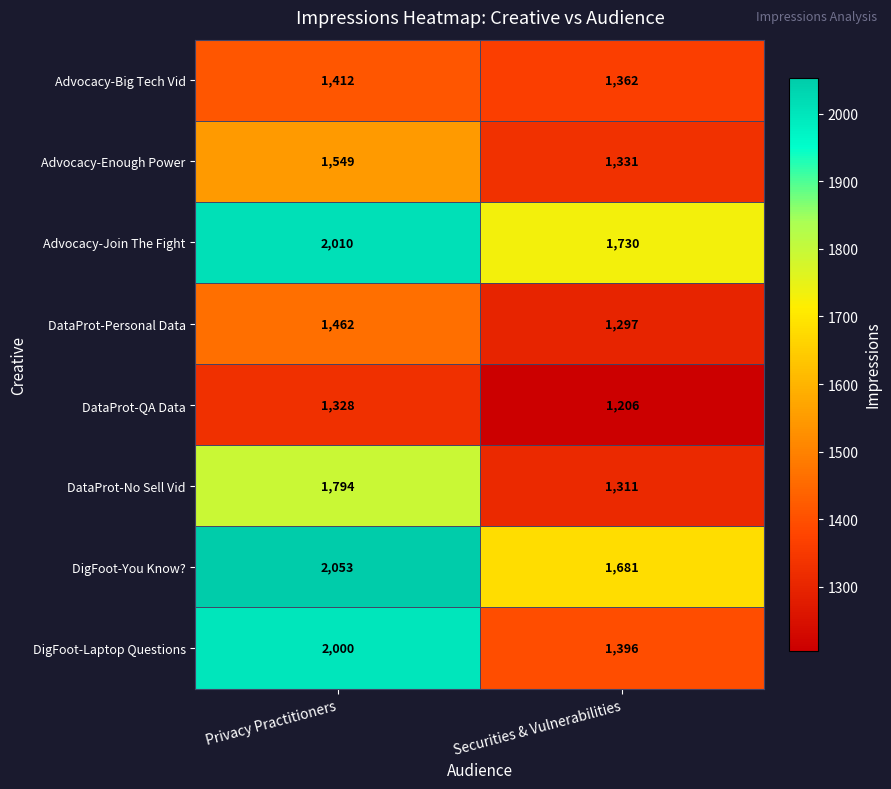

What is the sum of the Advocacy-Big Tech Vid values at Securities & Vulnerabilities and Privacy Practitioners?

2774